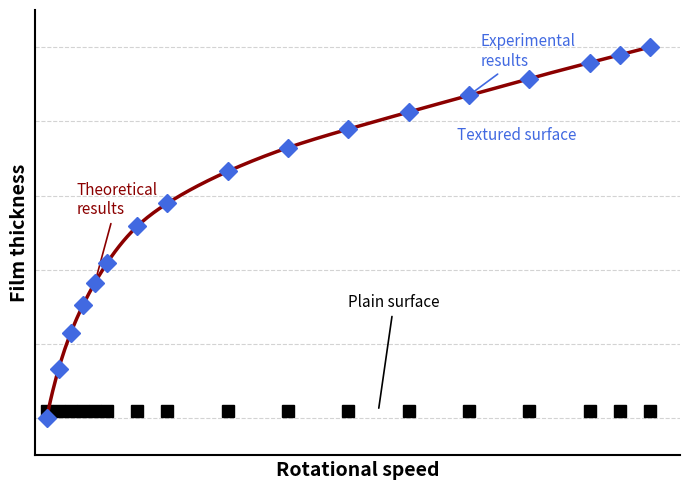

What is the sum of all Experimental results values?

1026.7